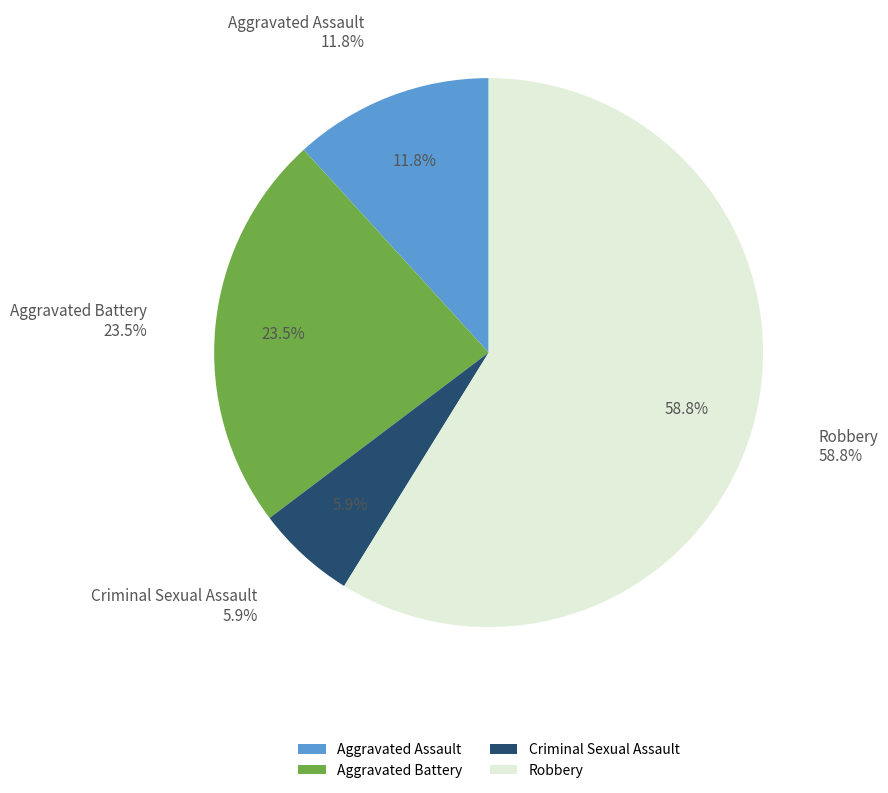

What percentage is NOT represented by Aggravated Battery?

76.5%